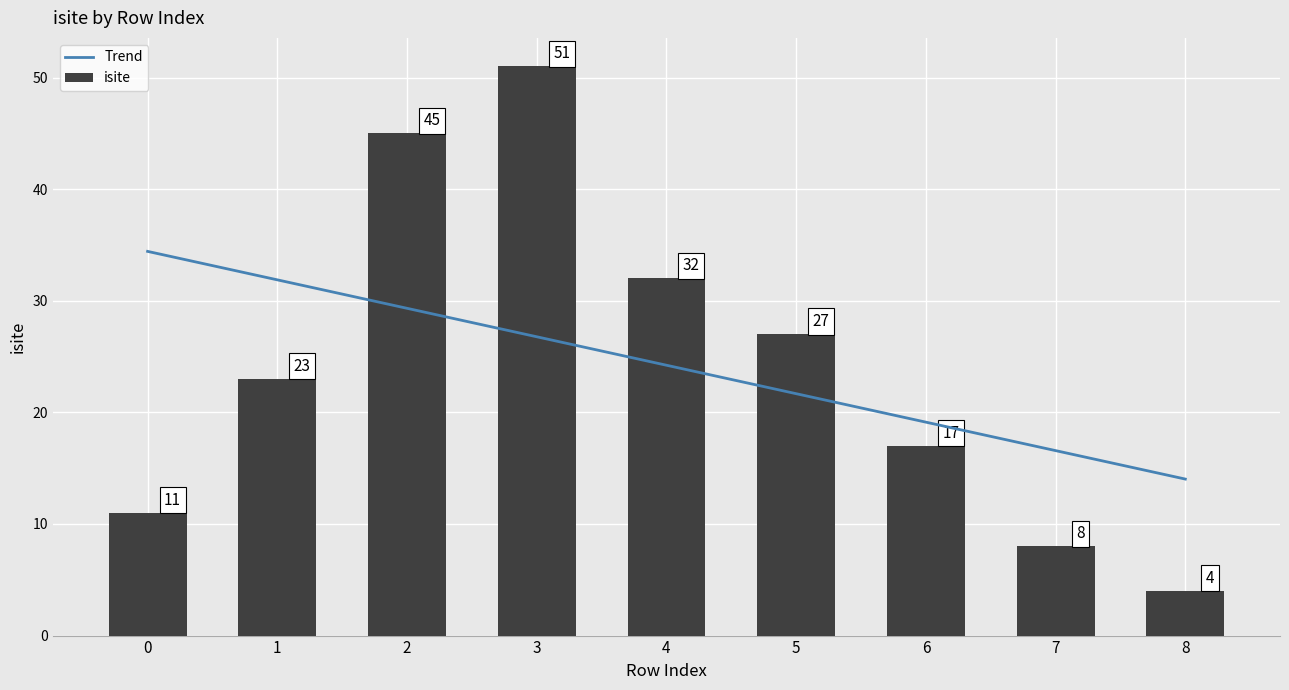

What value does the data have at 1, to the nearest 10?

20